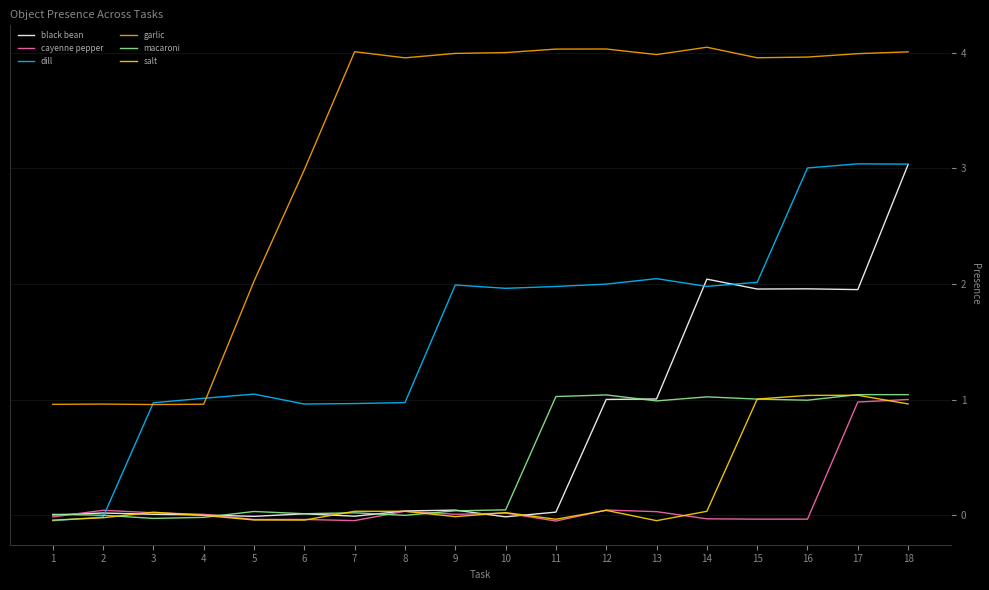

Reading left to right, transcribe all the data shown in this chart.

black bean: 1=0.0	2=0.0	3=0.0	4=0.0	5=-0.0	6=0.0	7=-0.0	8=0.0	9=0.0	10=-0.0	11=0.0	12=1.0	13=1.0	14=2.0	15=2.0	16=2.0	17=2.0	18=3.0
cayenne pepper: 1=-0.0	2=0.0	3=0.0	4=0.0	5=-0.0	6=-0.0	7=-0.0	8=0.0	9=0.0	10=0.0	11=-0.0	12=0.0	13=0.0	14=-0.0	15=-0.0	16=-0.0	17=1.0	18=1.0
dill: 1=-0.0	2=-0.0	3=1.0	4=1.0	5=1.0	6=1.0	7=1.0	8=1.0	9=2.0	10=2.0	11=2.0	12=2.0	13=2.0	14=2.0	15=2.0	16=3.0	17=3.0	18=3.0
garlic: 1=1.0	2=1.0	3=1.0	4=1.0	5=2.0	6=3.0	7=4.0	8=4.0	9=4.0	10=4.0	11=4.0	12=4.0	13=4.0	14=4.0	15=4.0	16=4.0	17=4.0	18=4.0
macaroni: 1=0.0	2=0.0	3=-0.0	4=-0.0	5=0.0	6=0.0	7=0.0	8=0.0	9=0.0	10=0.0	11=1.0	12=1.0	13=1.0	14=1.0	15=1.0	16=1.0	17=1.0	18=1.0
salt: 1=-0.0	2=-0.0	3=0.0	4=0.0	5=-0.0	6=-0.0	7=0.0	8=0.0	9=-0.0	10=0.0	11=-0.0	12=0.0	13=-0.0	14=0.0	15=1.0	16=1.0	17=1.0	18=1.0